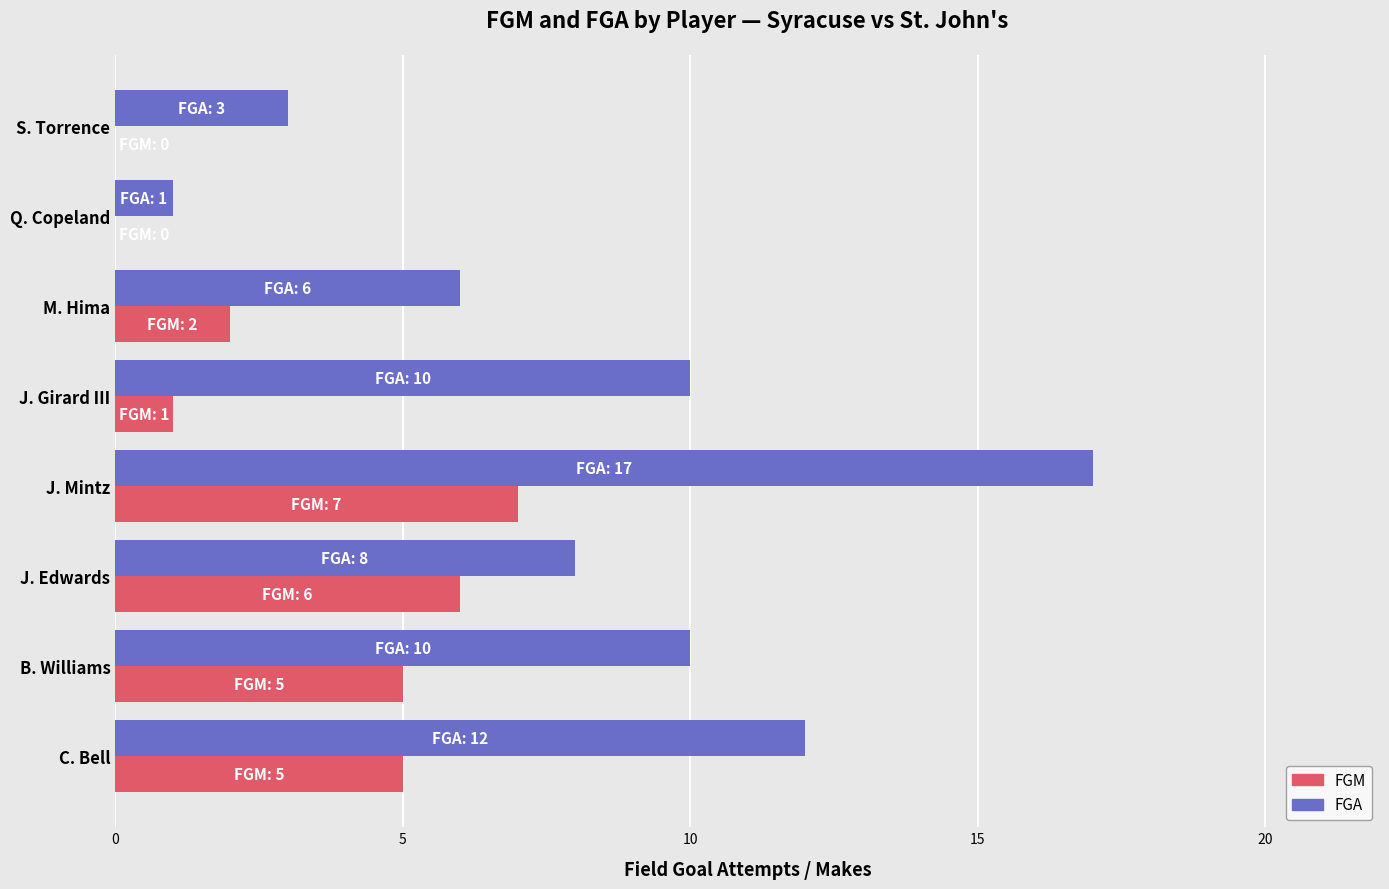

Which category has the highest value across all series?

J. Mintz